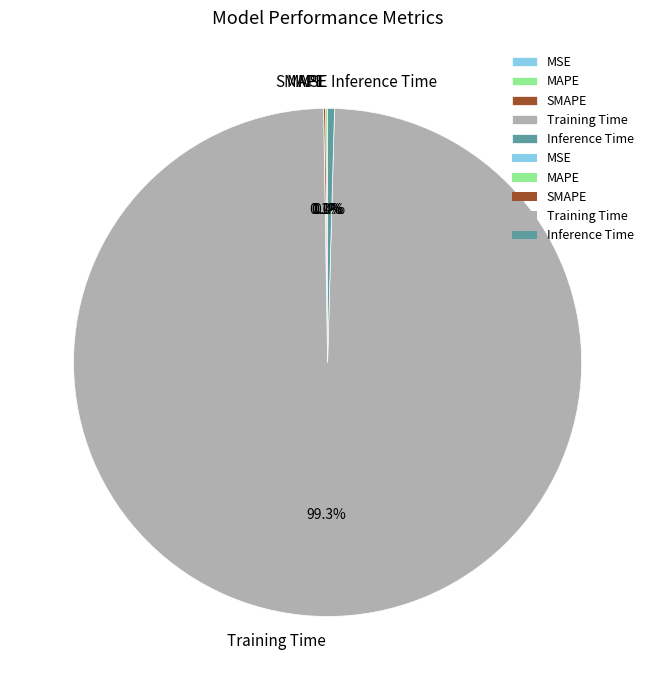

Is it true that Training Time is 99% of the pie?

True